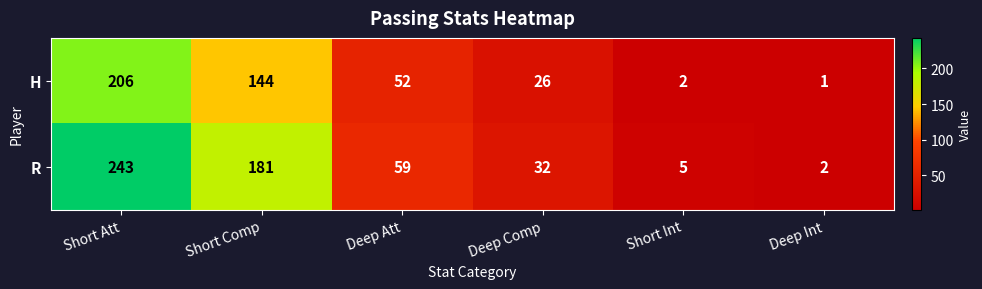

Reading left to right, list all the values displayed in this chart.

H: 206	144	52	26	2	1
R: 243	181	59	32	5	2